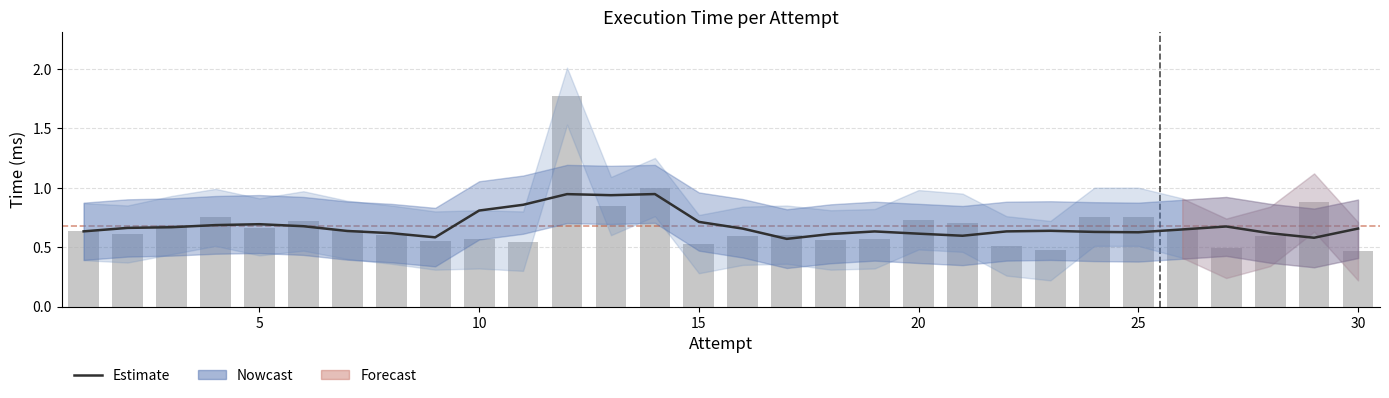

What is the greatest value displayed?

2.0